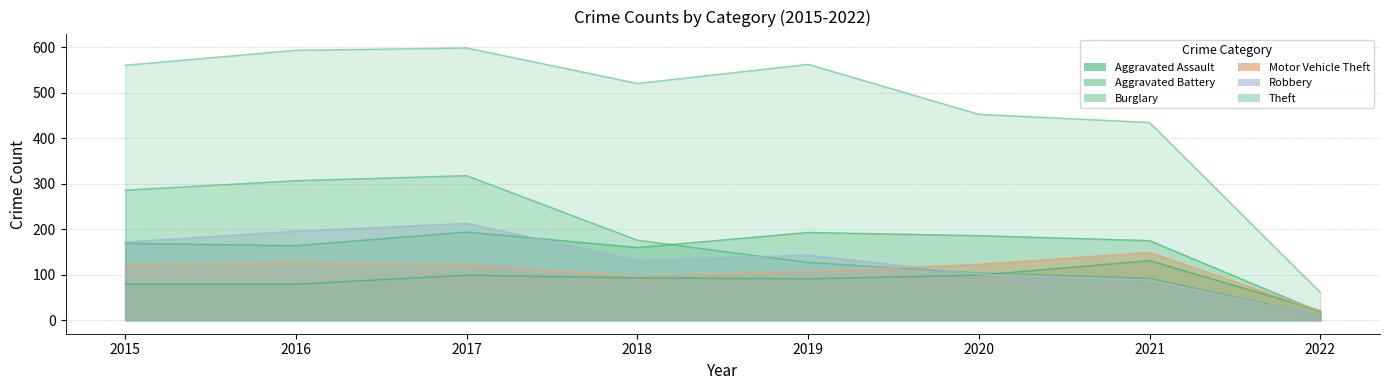

True or false: Aggravated Battery has a value of 77 at 2016.

False